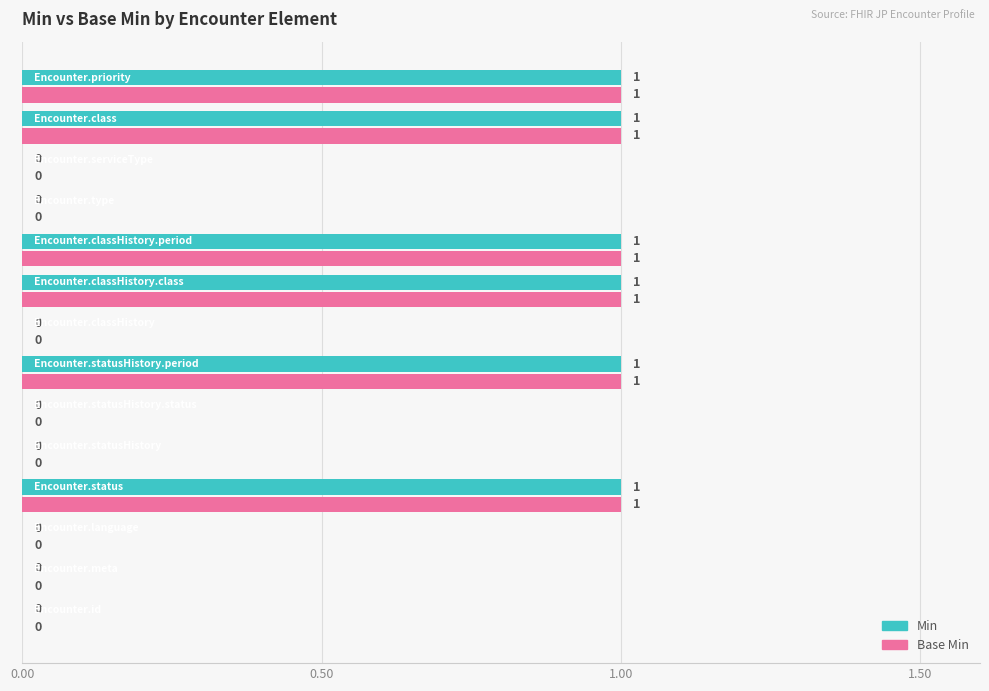

How many Min values are between 0 and 1?

14